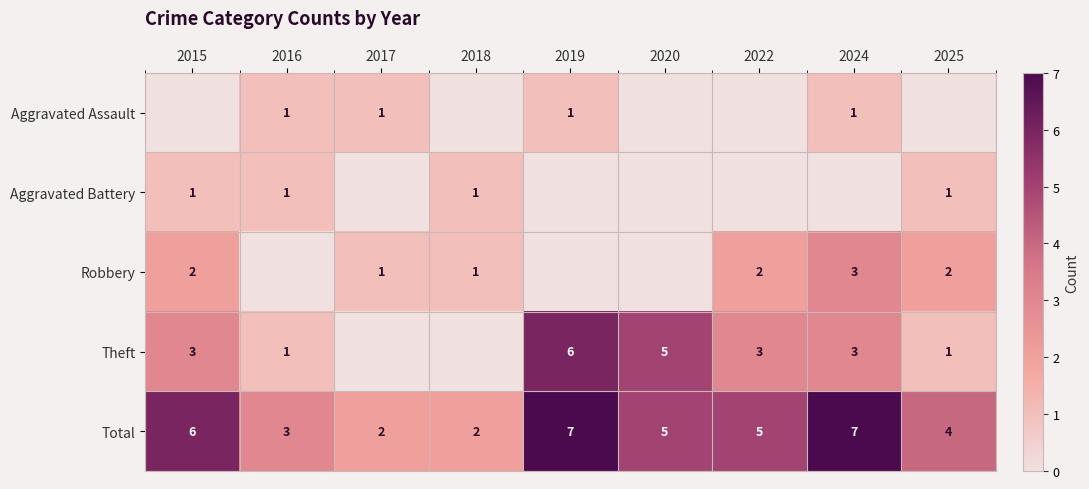

Read the Total value at 2025.

4